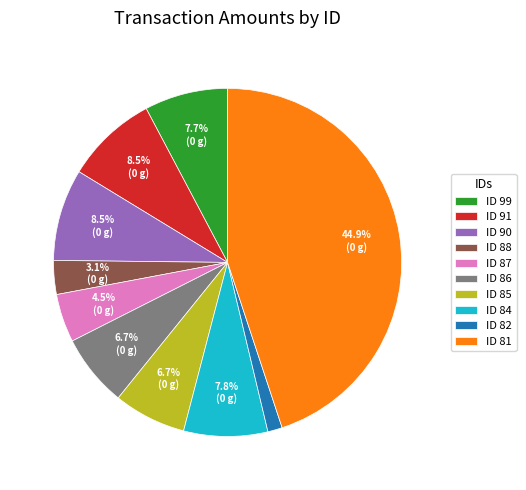

Combined, do ID 84 and ID 90 account for over 50%?

No